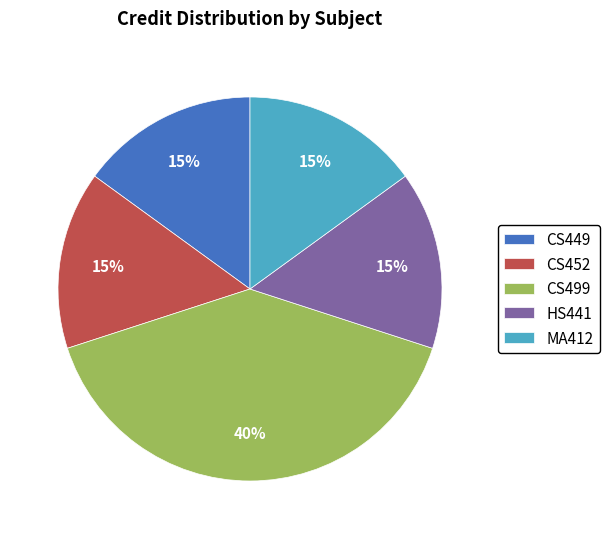

Combined, do HS441 and CS452 account for over 50%?

No